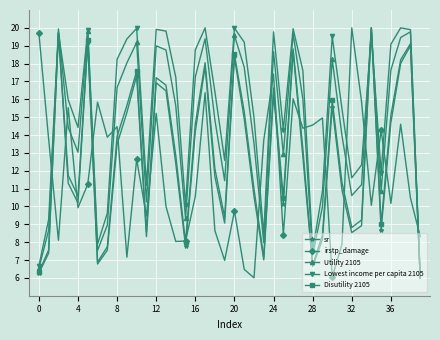

Which series has the largest total across all categories?

Lowest income per capita 2105